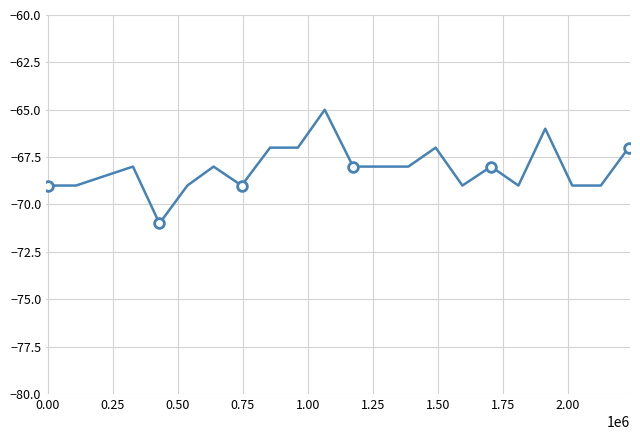

How many values are below -68?

9